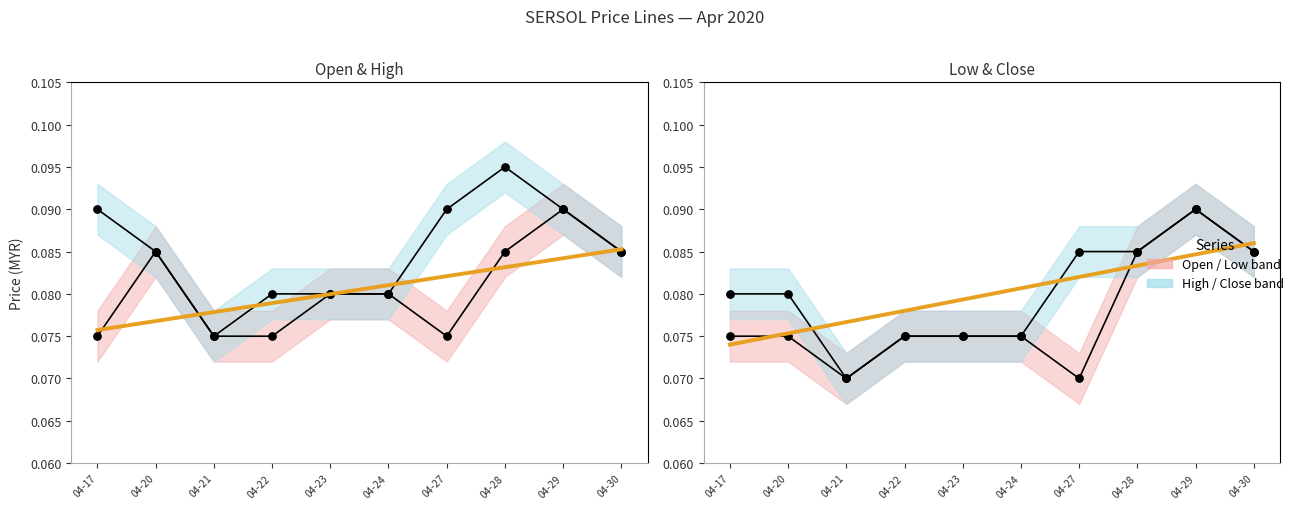

Which series reaches the minimum Y coordinate?

low